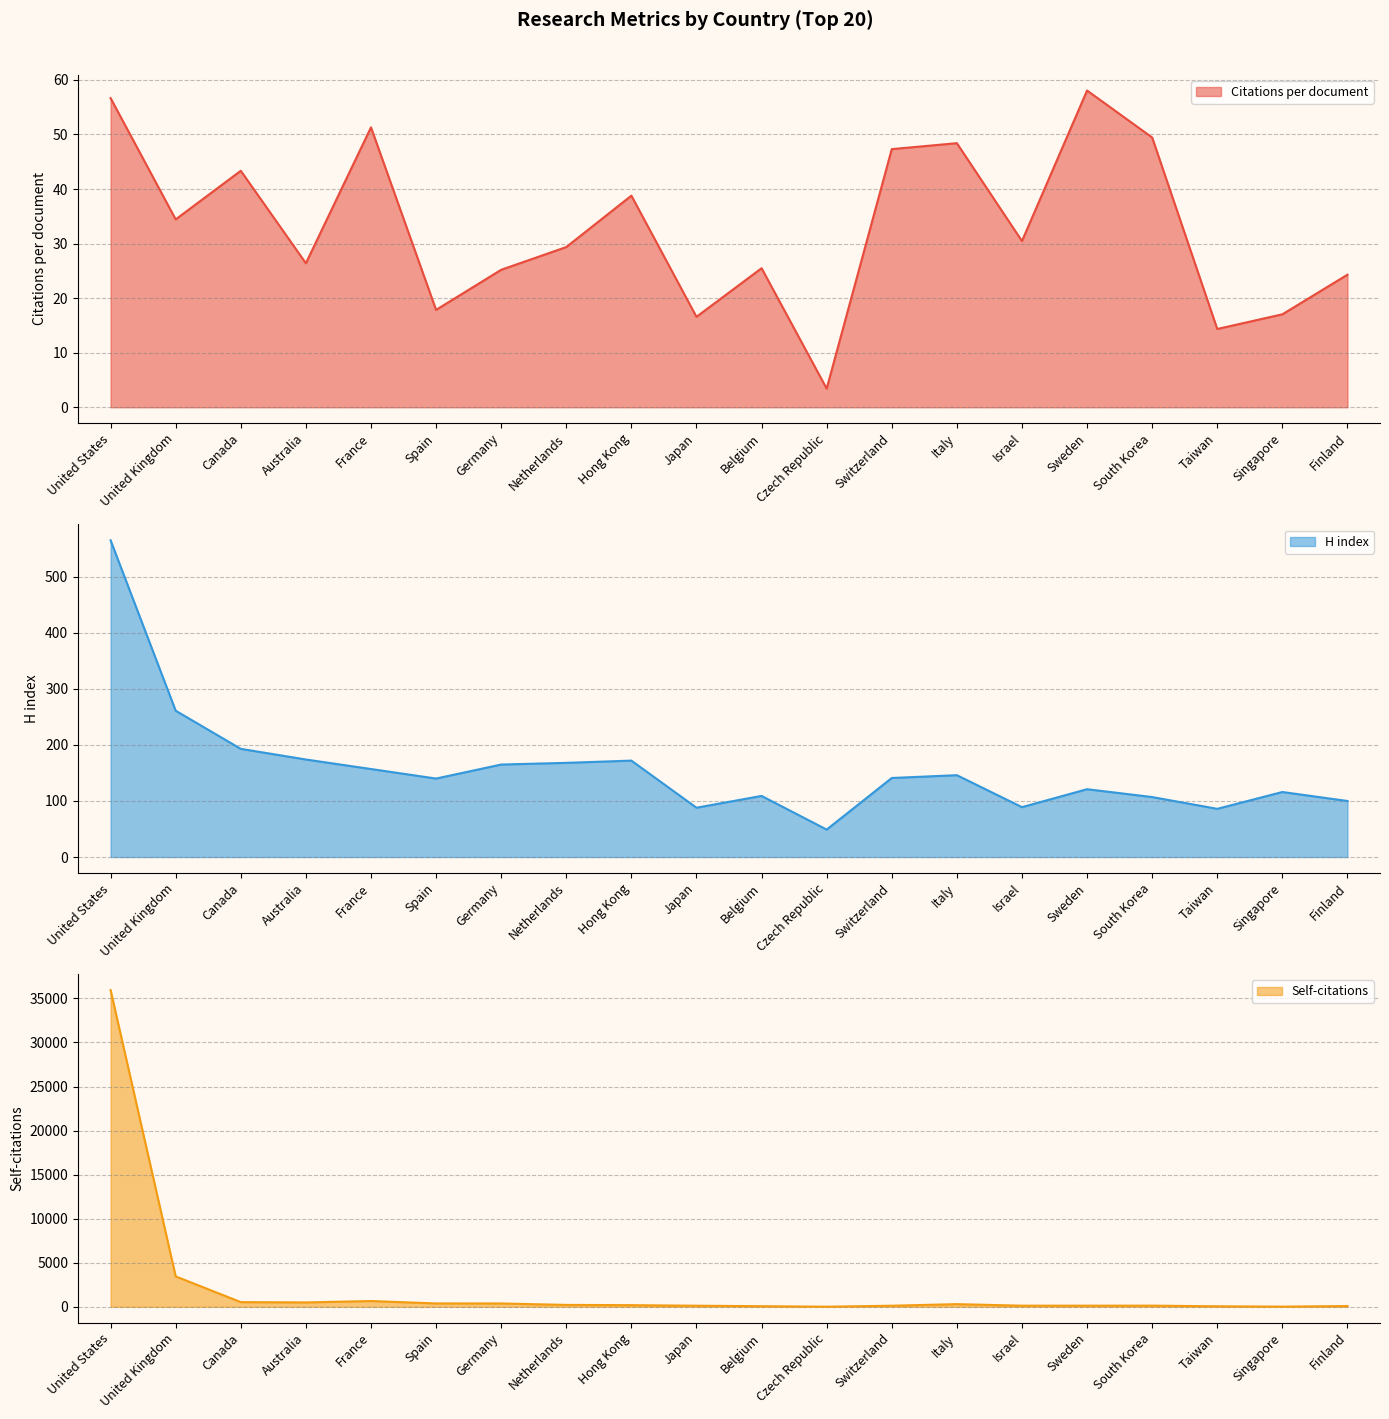

Reading left to right, extract all data points from this chart.

Citations per document: 56.7	34.4	43.4	26.4	51.3	17.9	25.2	29.4	38.8	16.6	25.5	3.4	47.3	48.4	30.5	58.1	49.5	14.3	17.0	24.3
H index: 565.0	261.0	193.0	174.0	157.0	140.0	165.0	168.0	172.0	88.0	109.0	49.0	141.0	146.0	89.0	121.0	107.0	86.0	116.0	100.0
Self-citations: 35951.0	3451.0	532.0	498.0	655.0	384.0	380.0	216.0	188.0	123.0	70.0	12.0	124.0	303.0	129.0	128.0	132.0	60.0	20.0	89.0